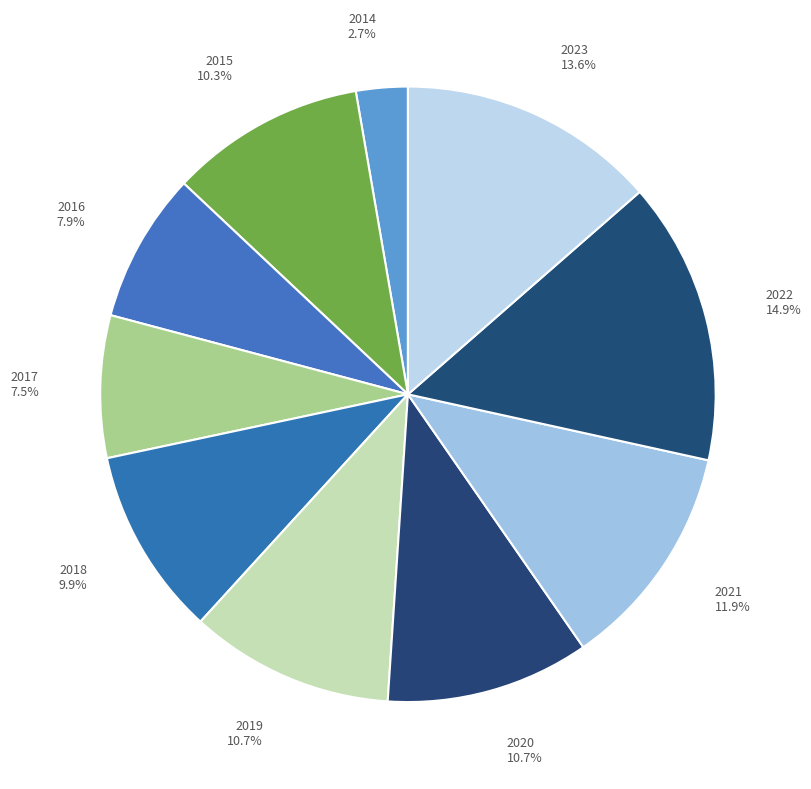

What percentage is the 2015 slice, to the nearest percent?

10%